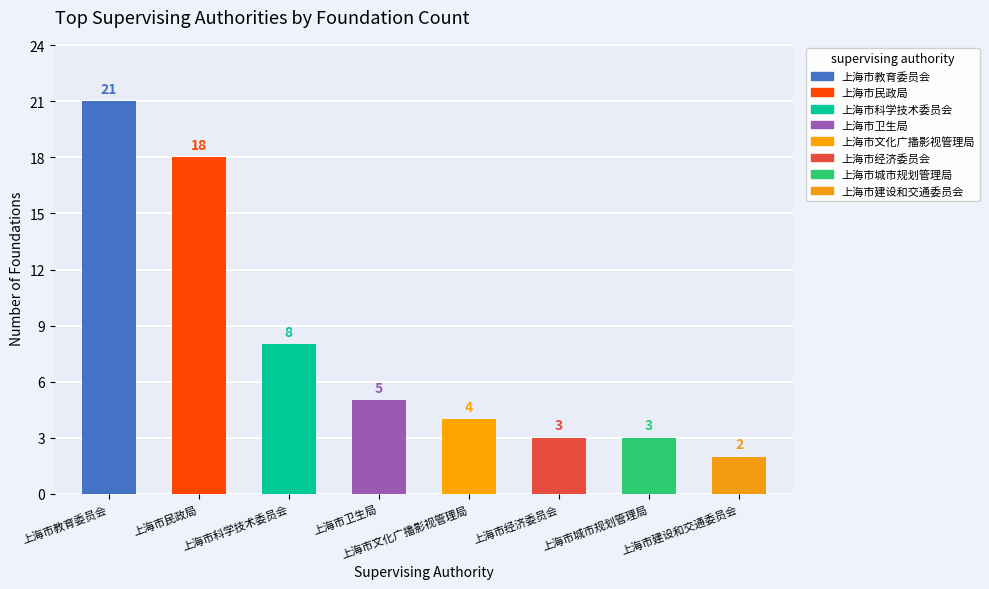

At which category does the chart reach its minimum across all series?

上海市建设和交通委员会